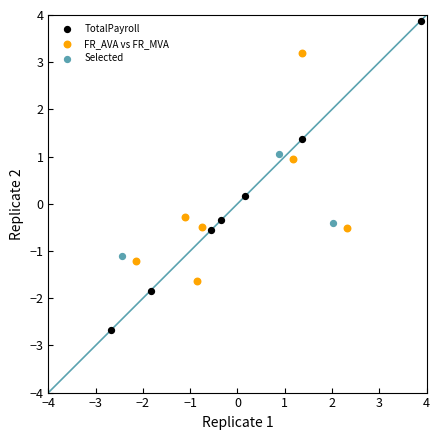

Which series has the largest Y range (max minus min)?

TotalPayroll